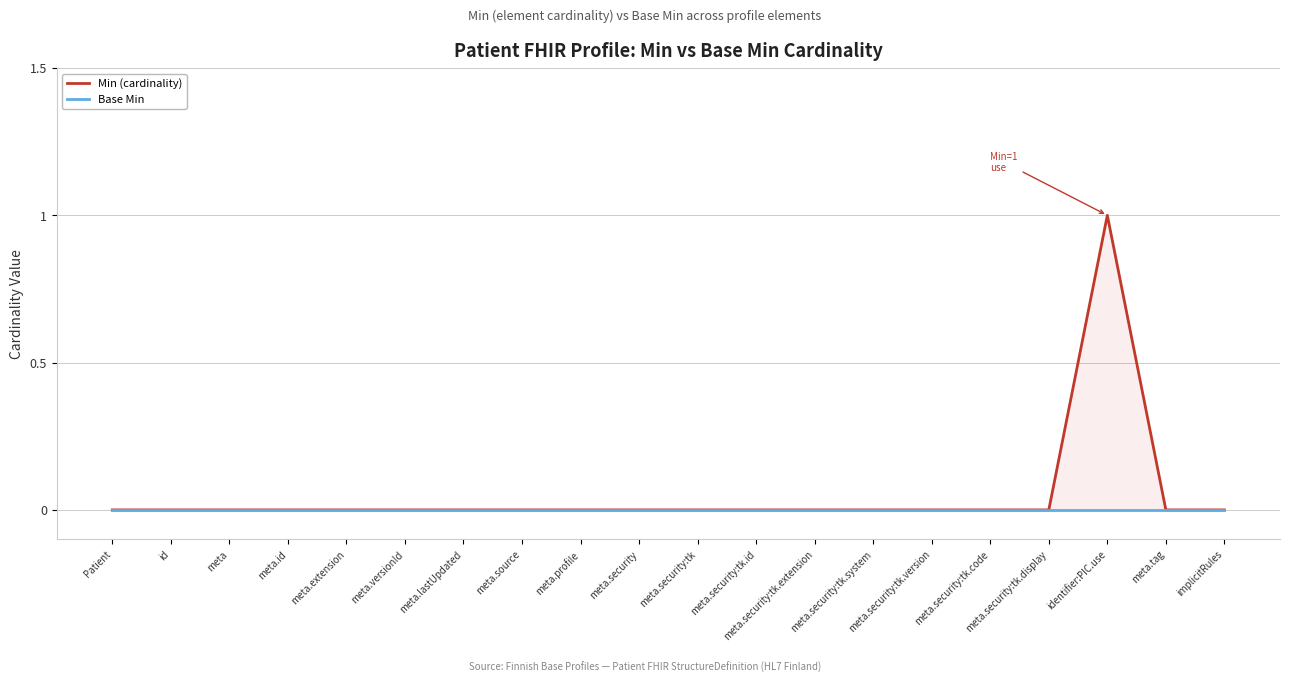

Where is the first local maximum for Min (cardinality)?

identifier:PIC.use